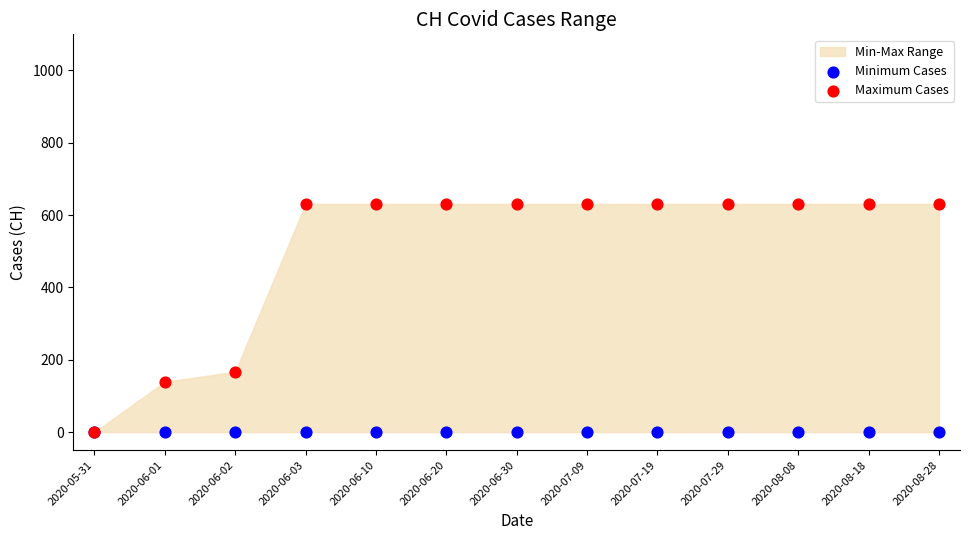

In the Maximum Cases series, what Y value is closest to 315?

167